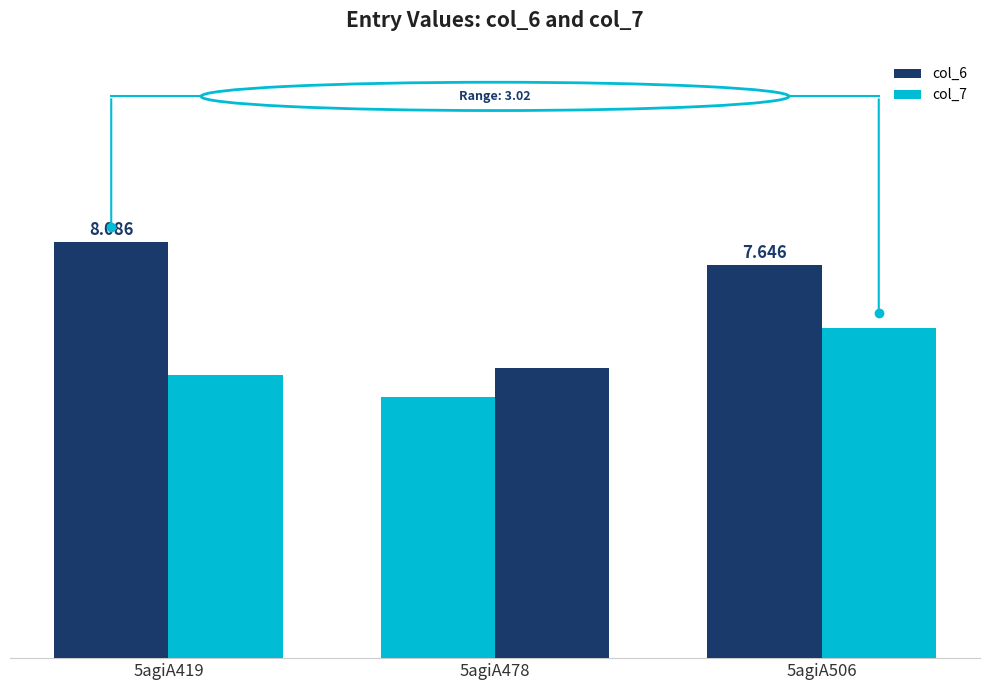

Rank the series by their maximum value, from highest to lowest.

col_6, col_7